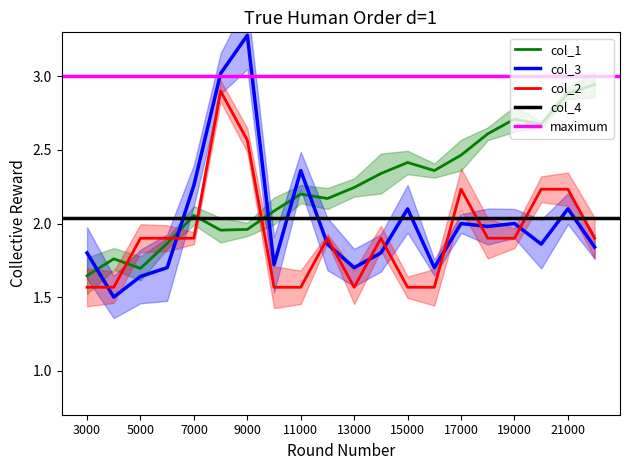

Which series has the largest range (max minus min)?

col_3